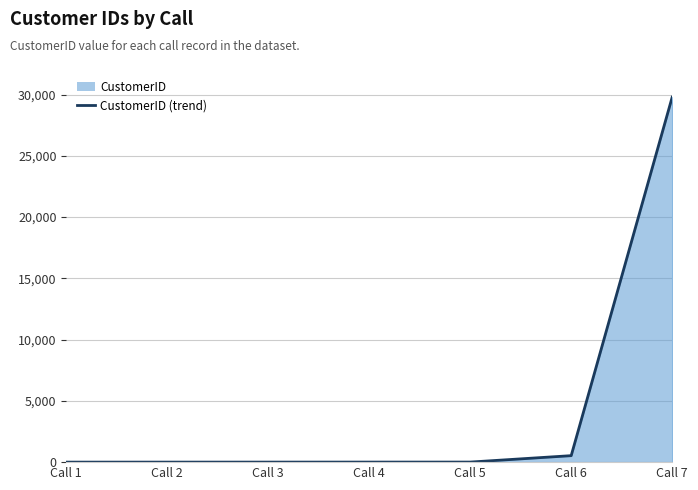

True or false: the data has more than 2 interior local peaks.

False